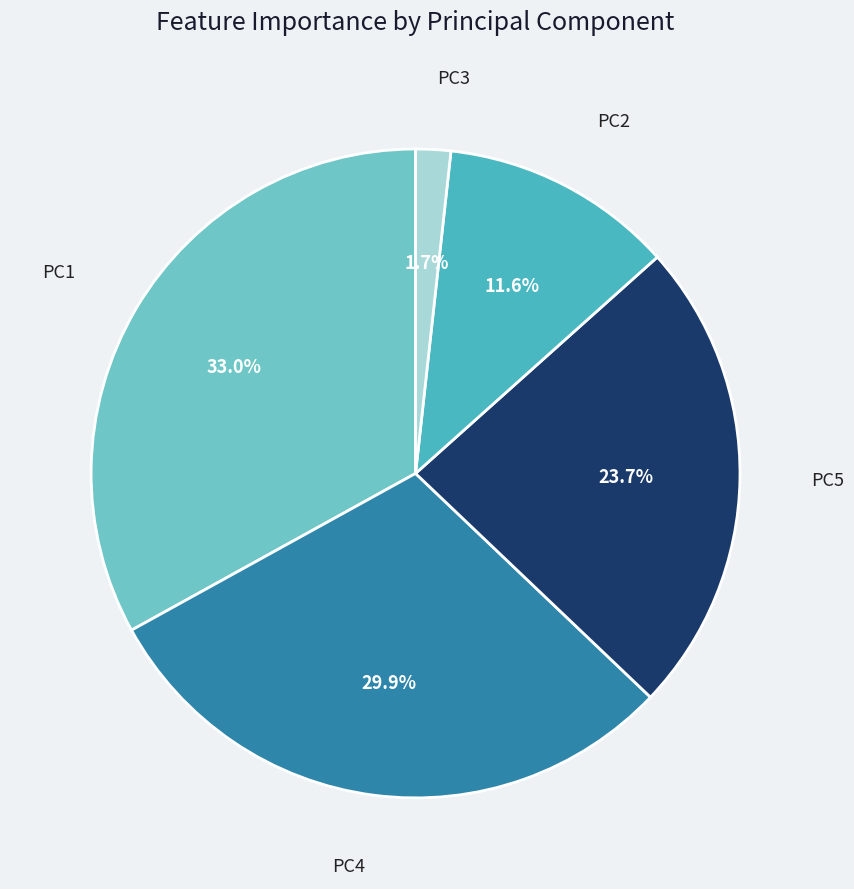

To the nearest percent, what is the combined percentage of PC5 and PC1?

57%